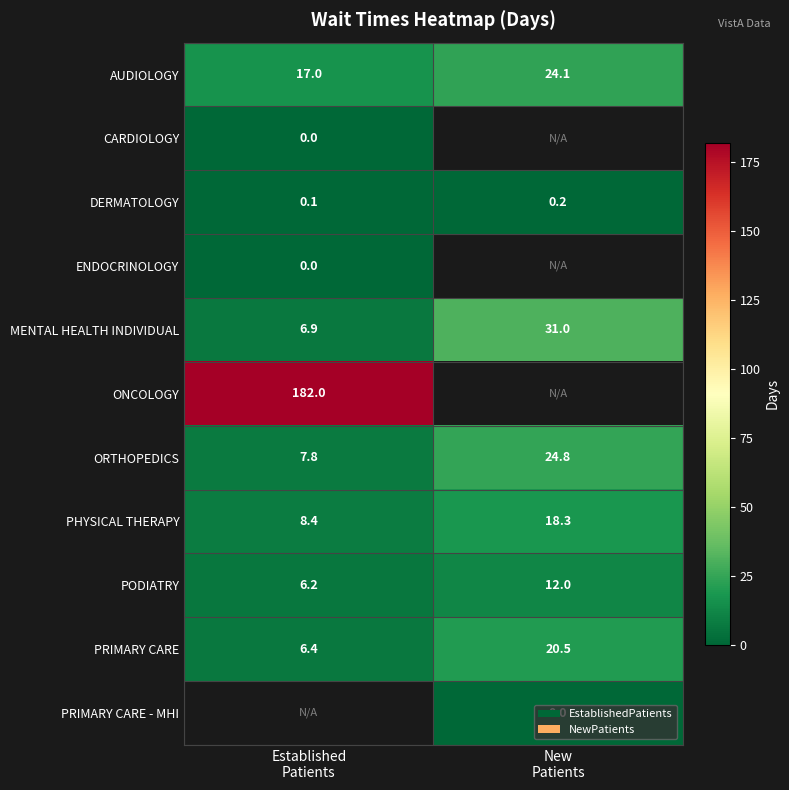

Count the DERMATOLOGY values in the range 0 to 1.

2